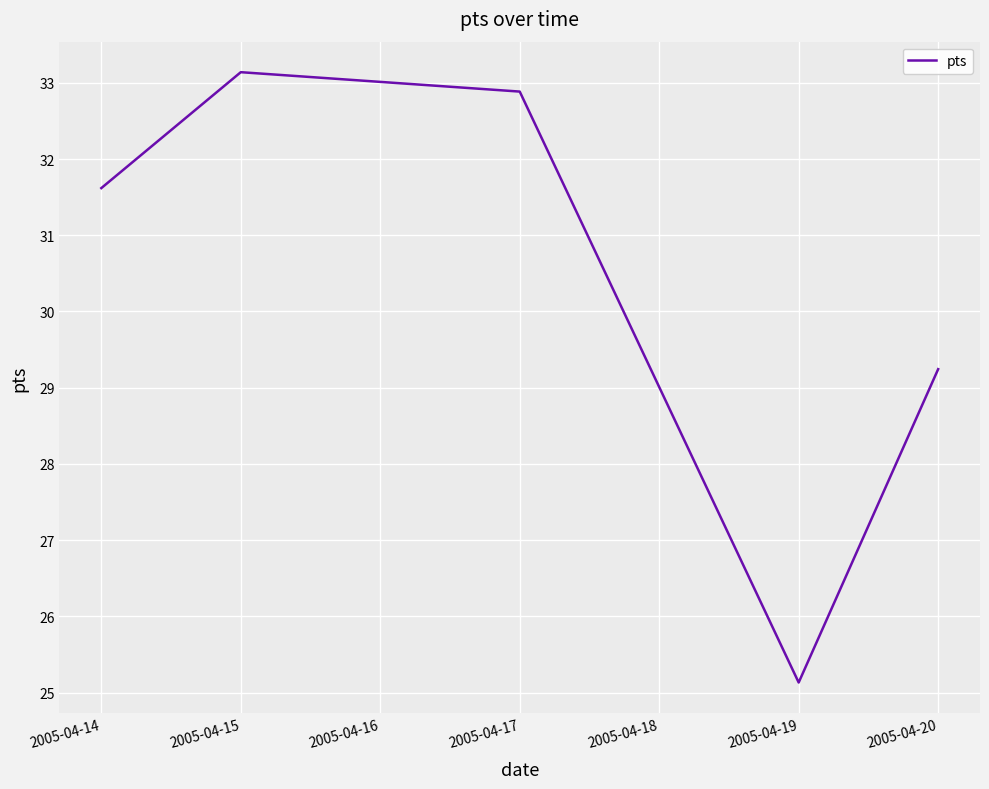

What is the change in value from 2005-04-17 to 2005-04-20?

-3.6